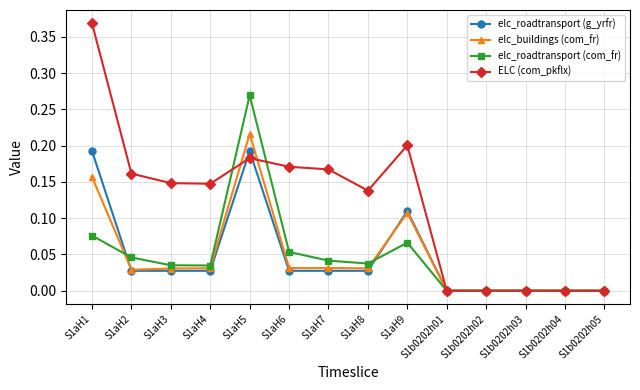

True or false: ELC (com_pkflx) has more than 0 points higher than both neighbors.

True